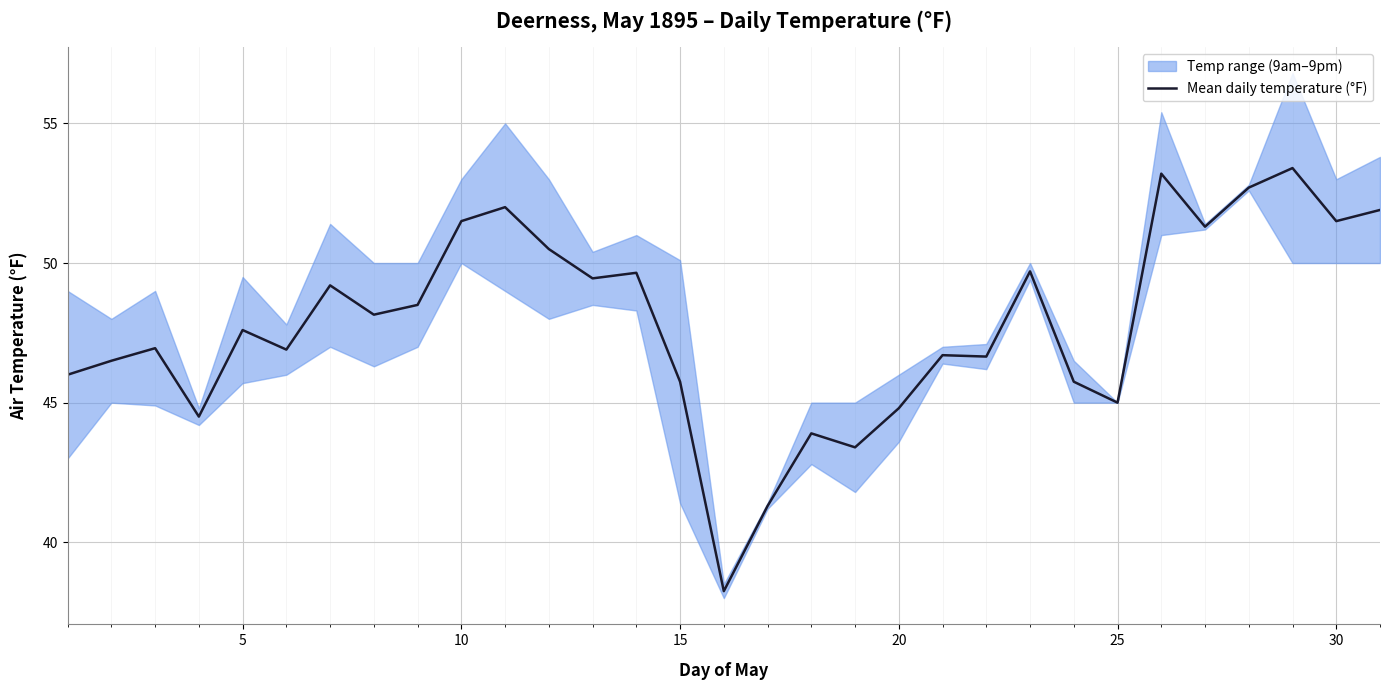

What is the highest value of the Mean daily temperature (°F) series?

53.4